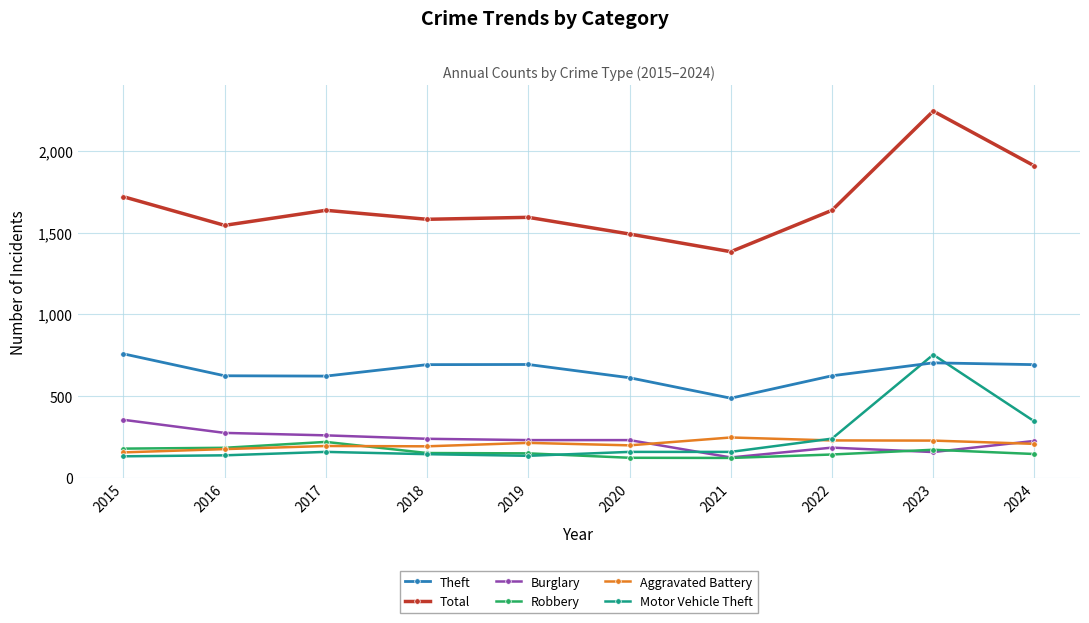

What is the difference between the second highest and second lowest values in the Burglary series?

117